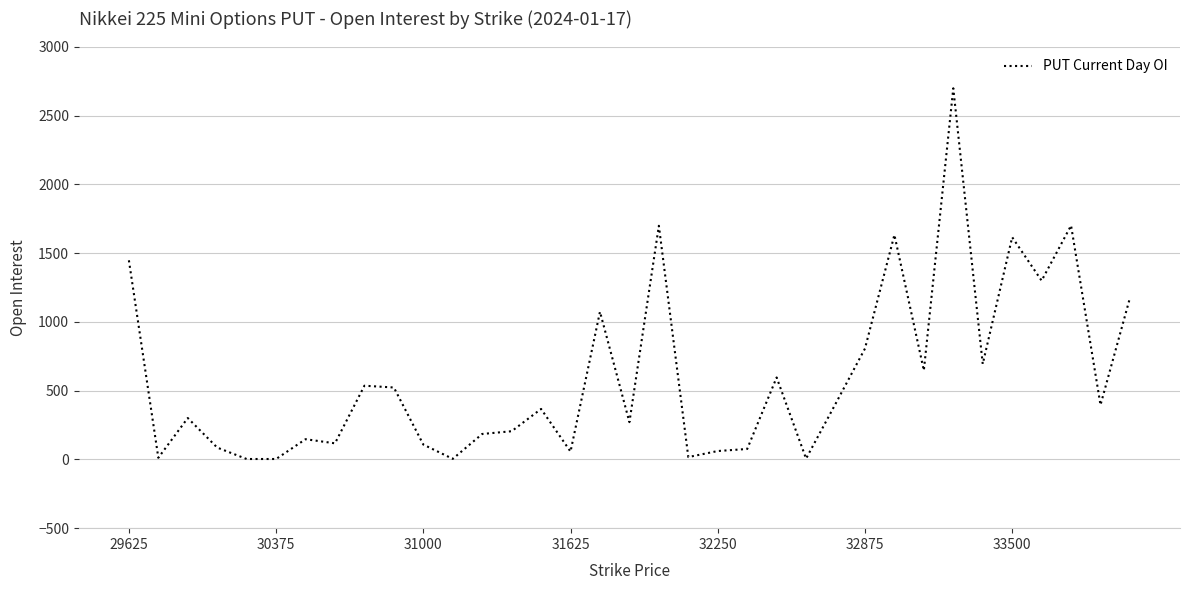

What is the average value?

599